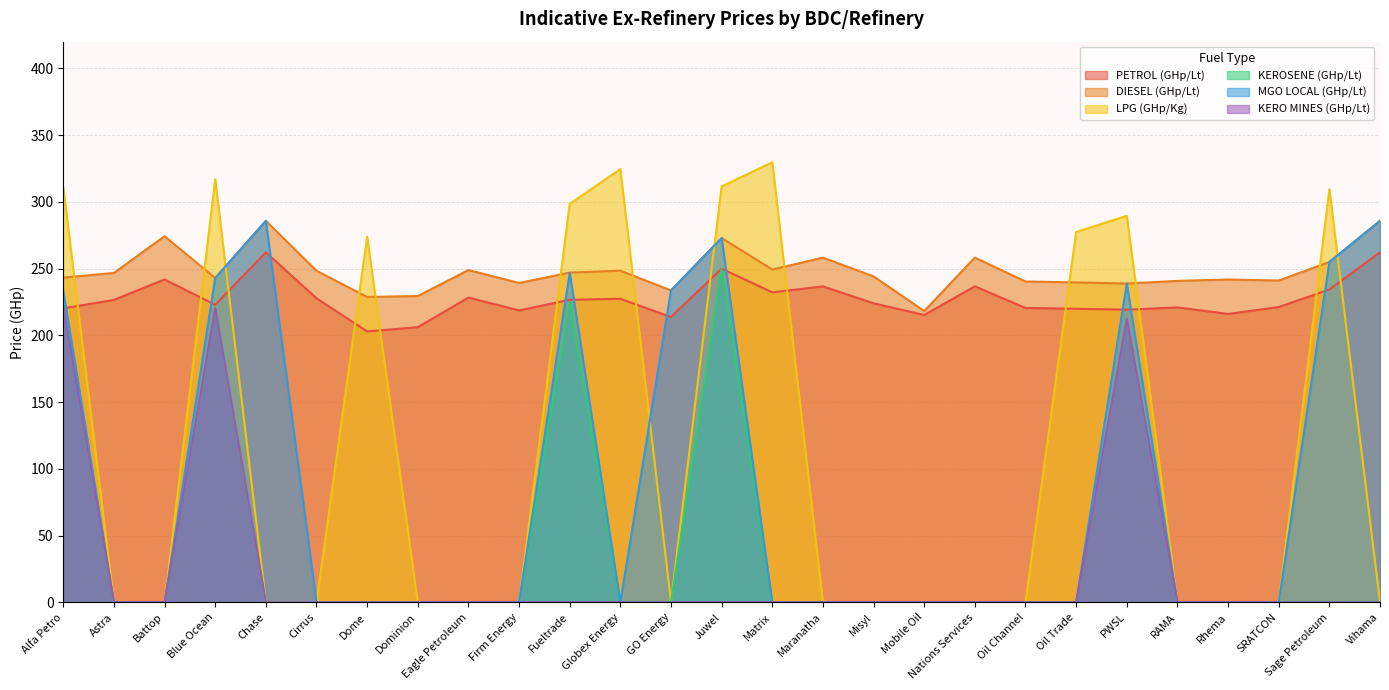

How many data points does each series have?

27